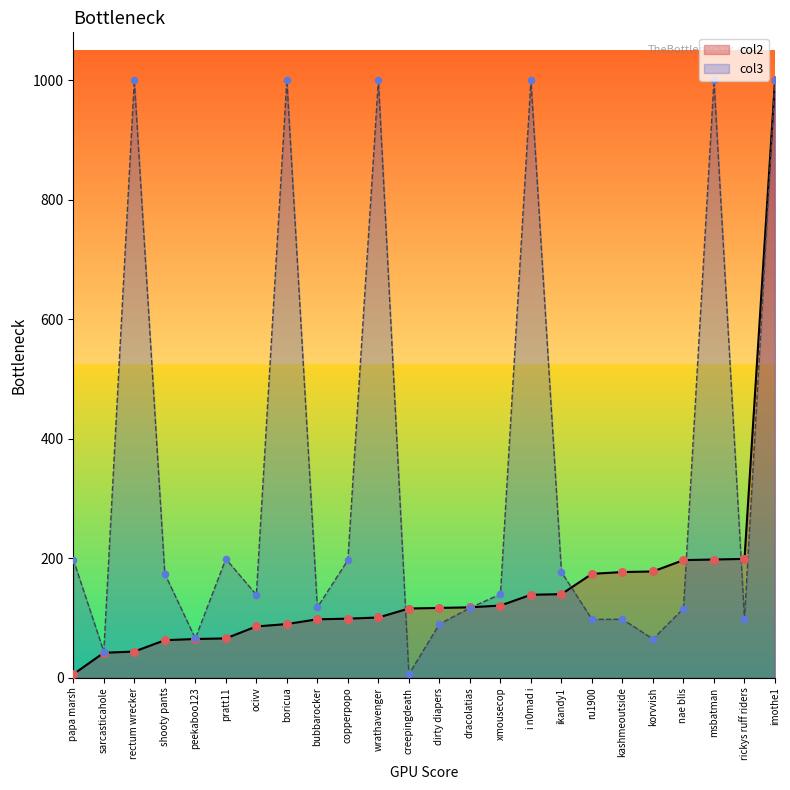

What is the total value across all series at papa marsh?

204